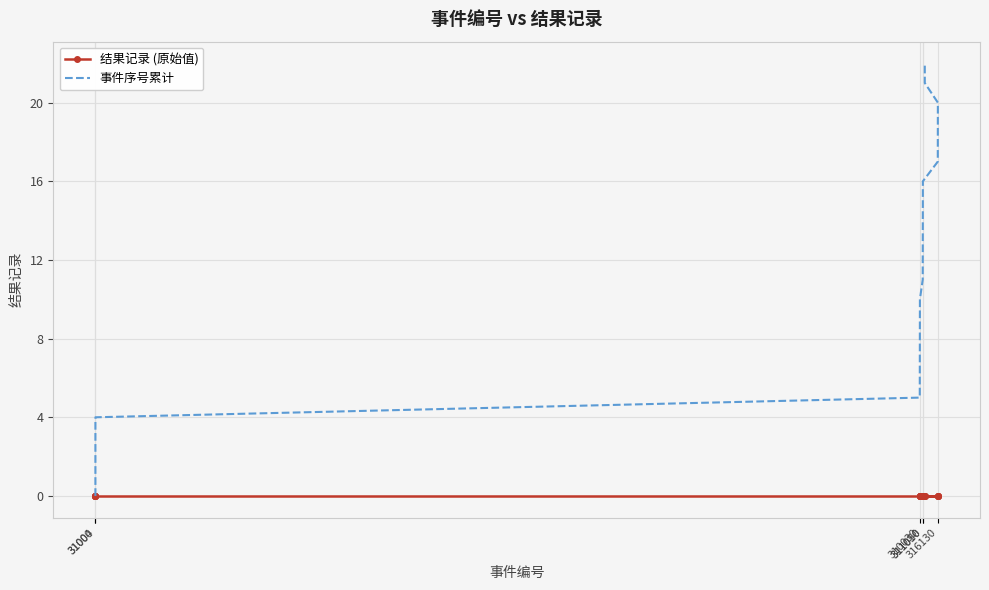

True or false: 结果记录 (原始值) and 事件序号累计 cross at least once.

False